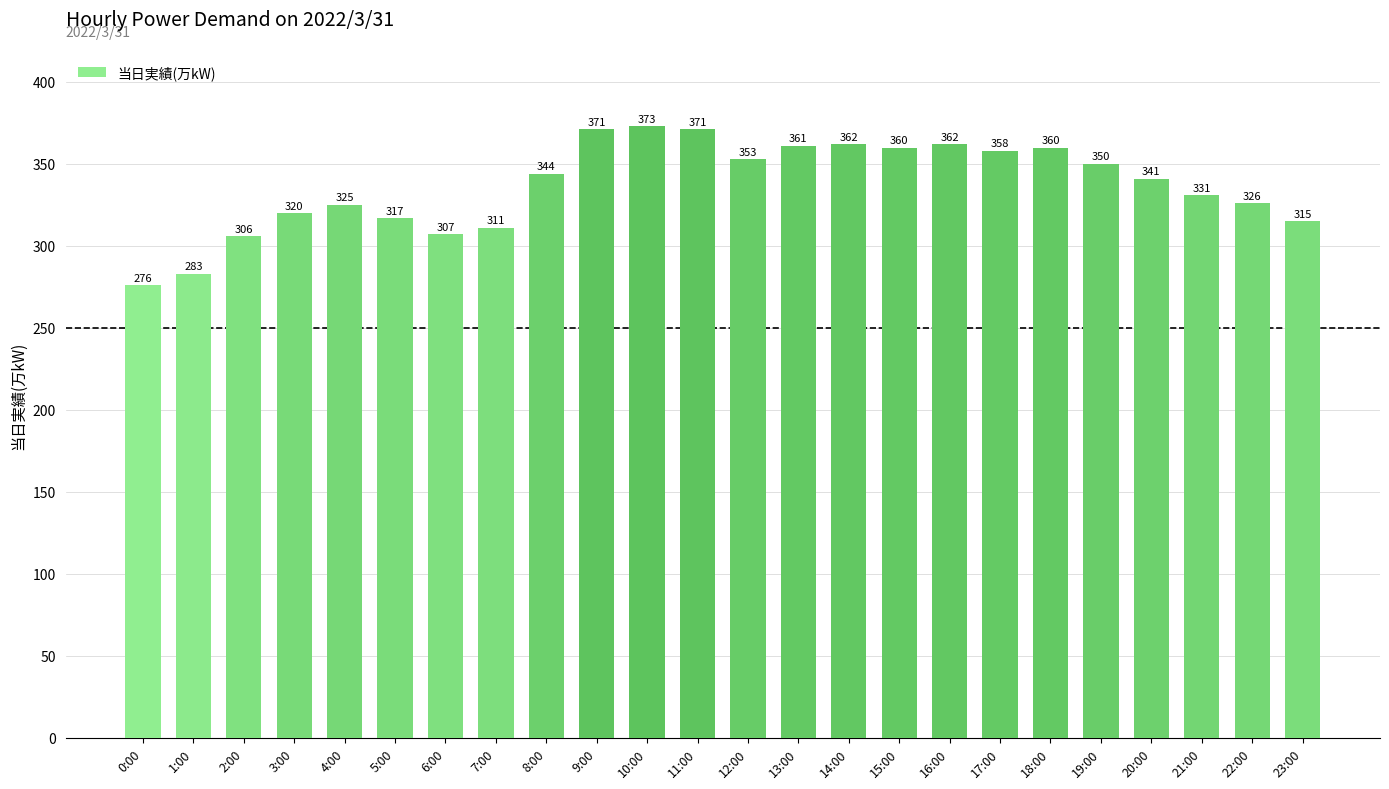

Reading left to right, list all the values displayed in this chart.

0:00=276	1:00=283	2:00=306	3:00=320	4:00=325	5:00=317	6:00=307	7:00=311	8:00=344	9:00=371	10:00=373	11:00=371	12:00=353	13:00=361	14:00=362	15:00=360	16:00=362	17:00=358	18:00=360	19:00=350	20:00=341	21:00=331	22:00=326	23:00=315